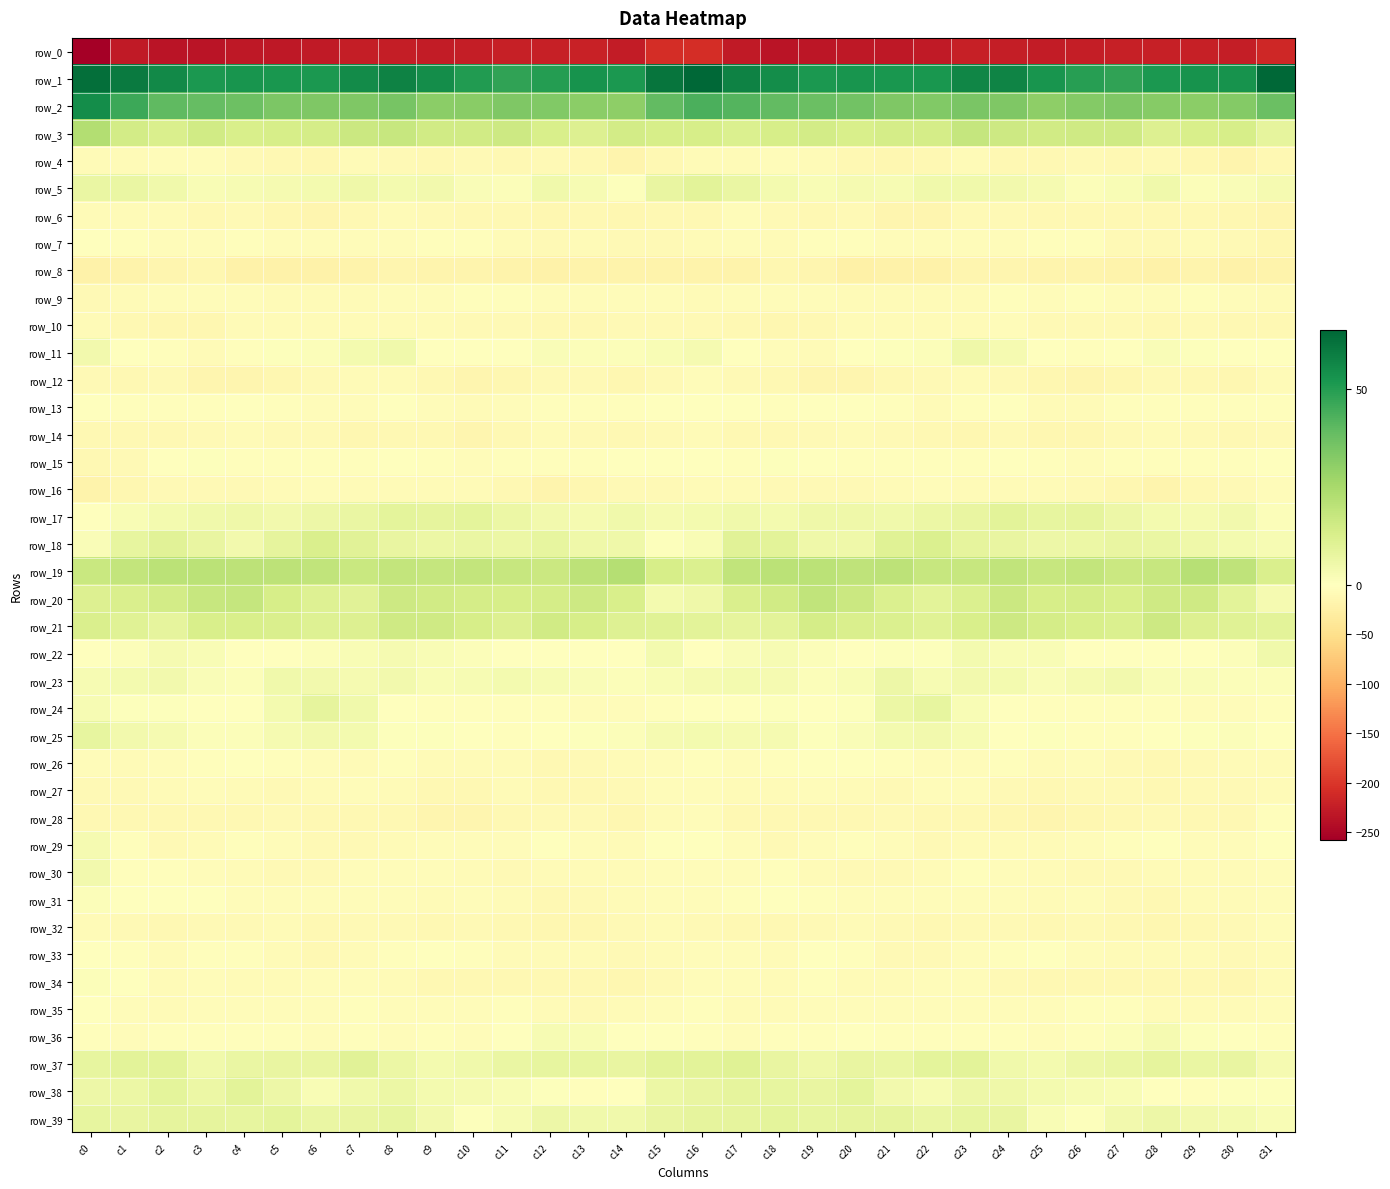

What is the difference between the highest and lowest values at c26?

274.0